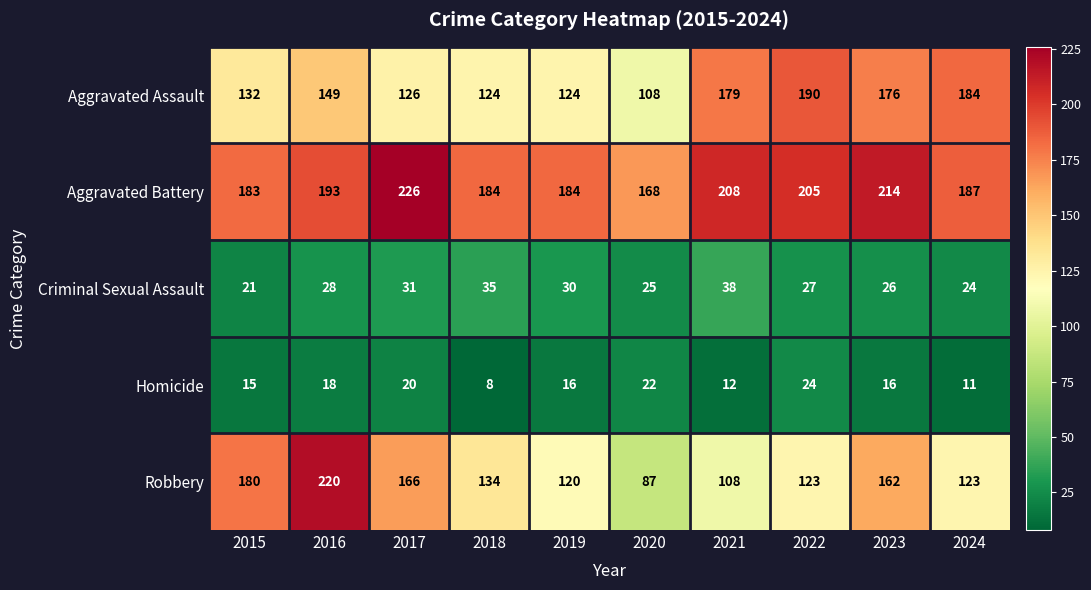

The Robbery series shows 68 at 2015. True or false?

False